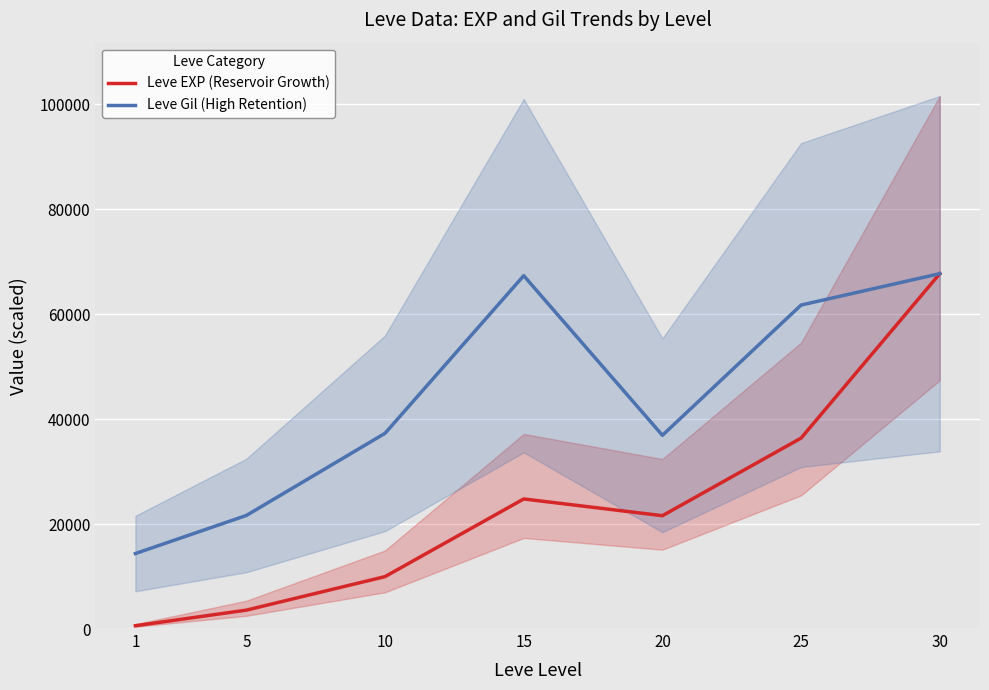

True or false: Leve EXP (Reservoir Growth) and Leve Gil (High Retention) cross at least once.

False